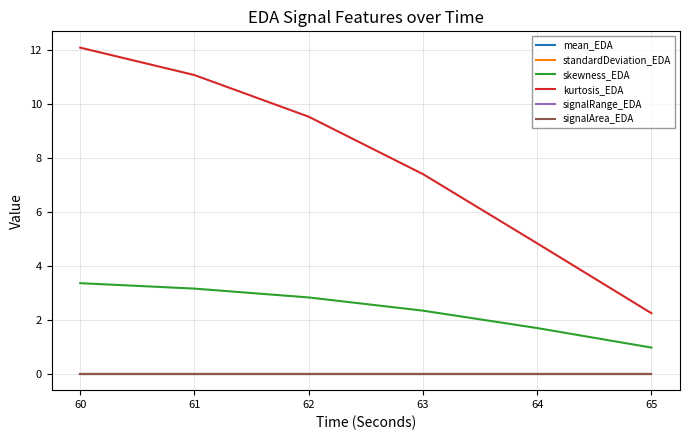

What is the sum of the kurtosis_EDA values at 61 and 63?

18.5